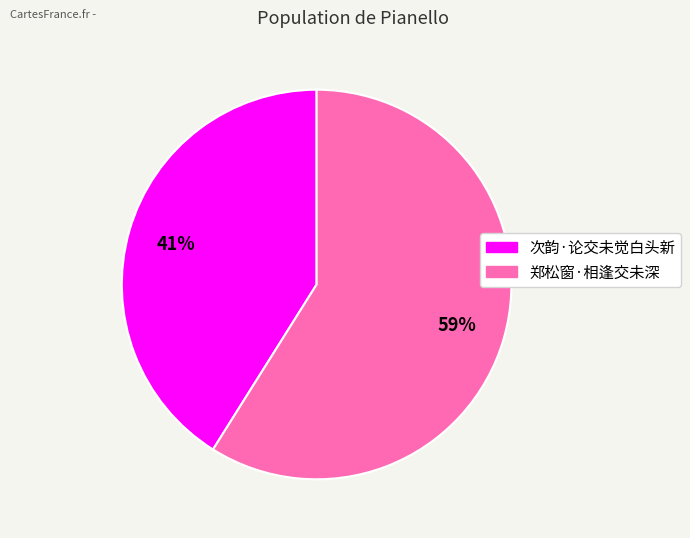

How many slices are in this pie chart?

2